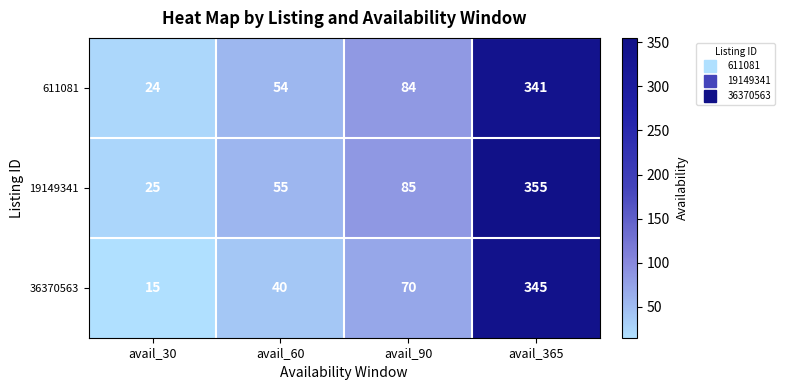

Rank the series by their maximum value, from lowest to highest.

611081, 36370563, 19149341